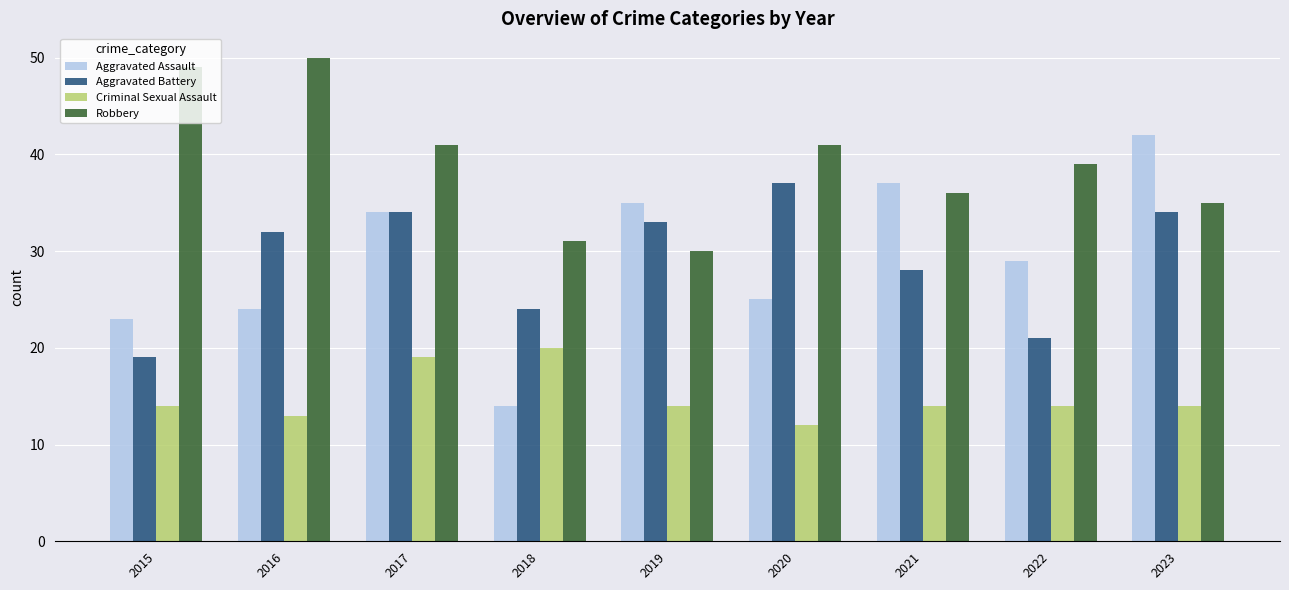

Count the number of data series in this chart.

4